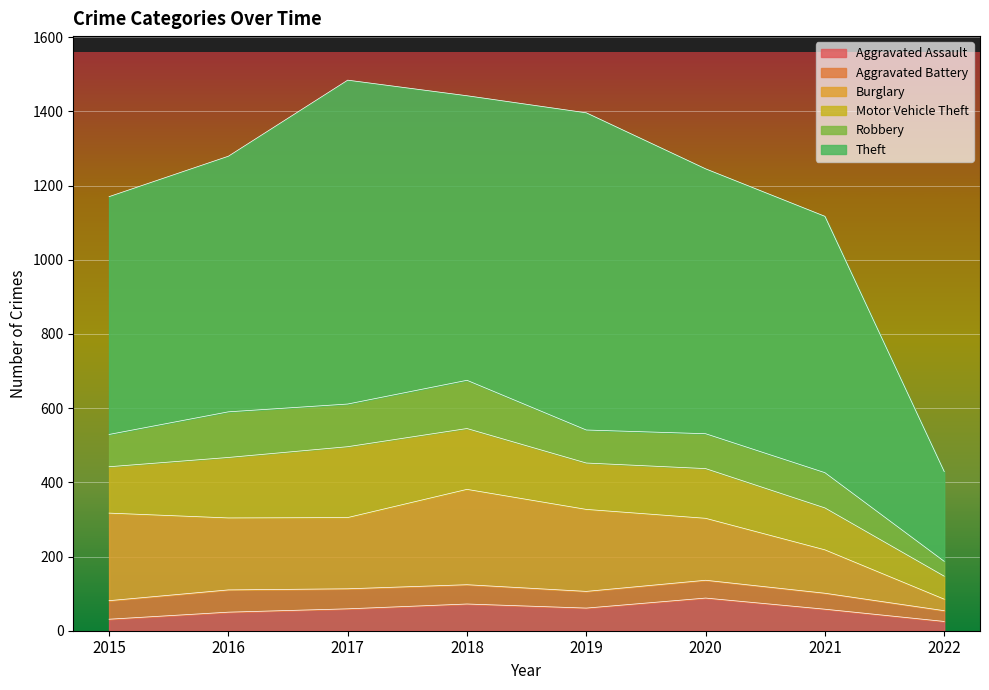

Reading left to right, list all the values displayed in this chart.

Aggravated Assault: 31	50	59	72	61	88	58	25
Aggravated Battery: 50	60	54	52	45	48	43	29
Burglary: 236	194	192	257	221	167	117	31
Motor Vehicle Theft: 125	163	191	164	125	134	113	62
Robbery: 87	123	115	130	89	94	95	40
Theft: 641	689	873	767	855	714	691	242